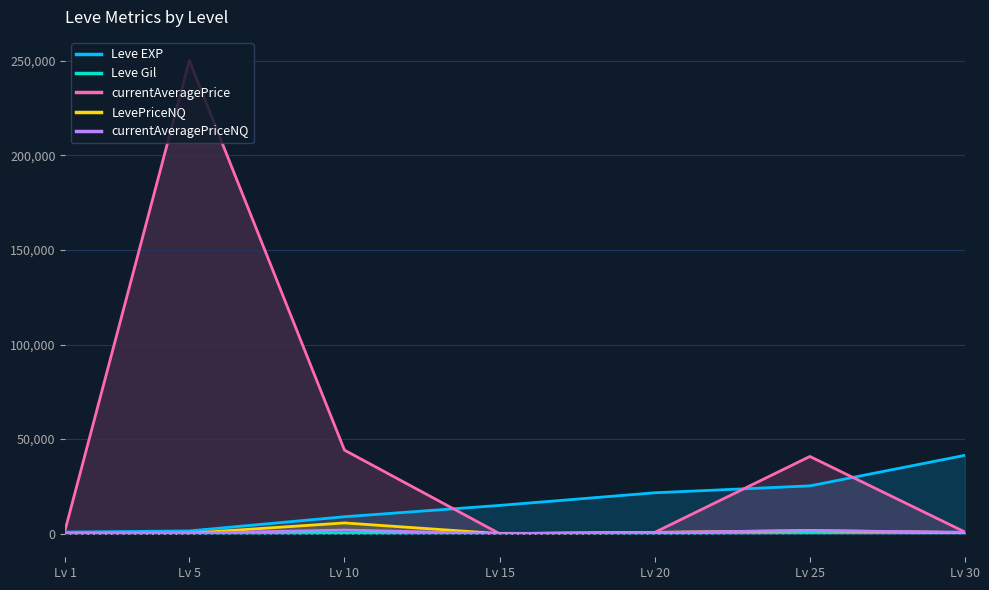

True or false: currentAveragePriceNQ and currentAveragePrice cross at least once.

False